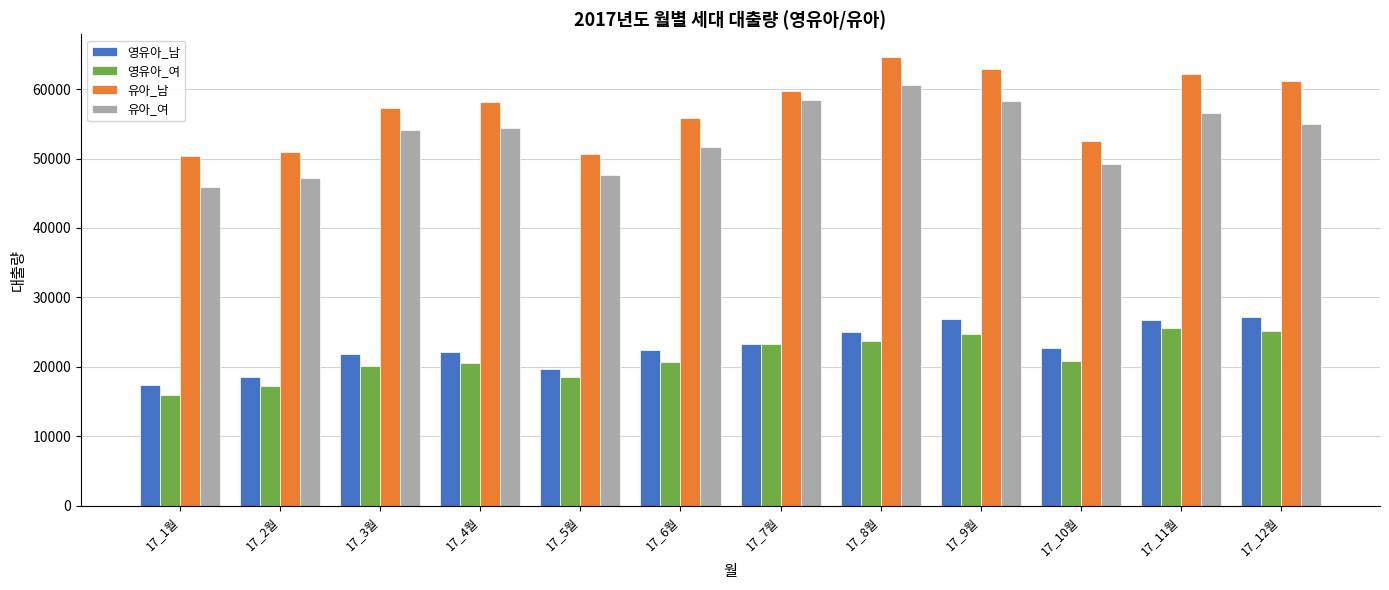

What is the total value across all series at 17_2월?

133906